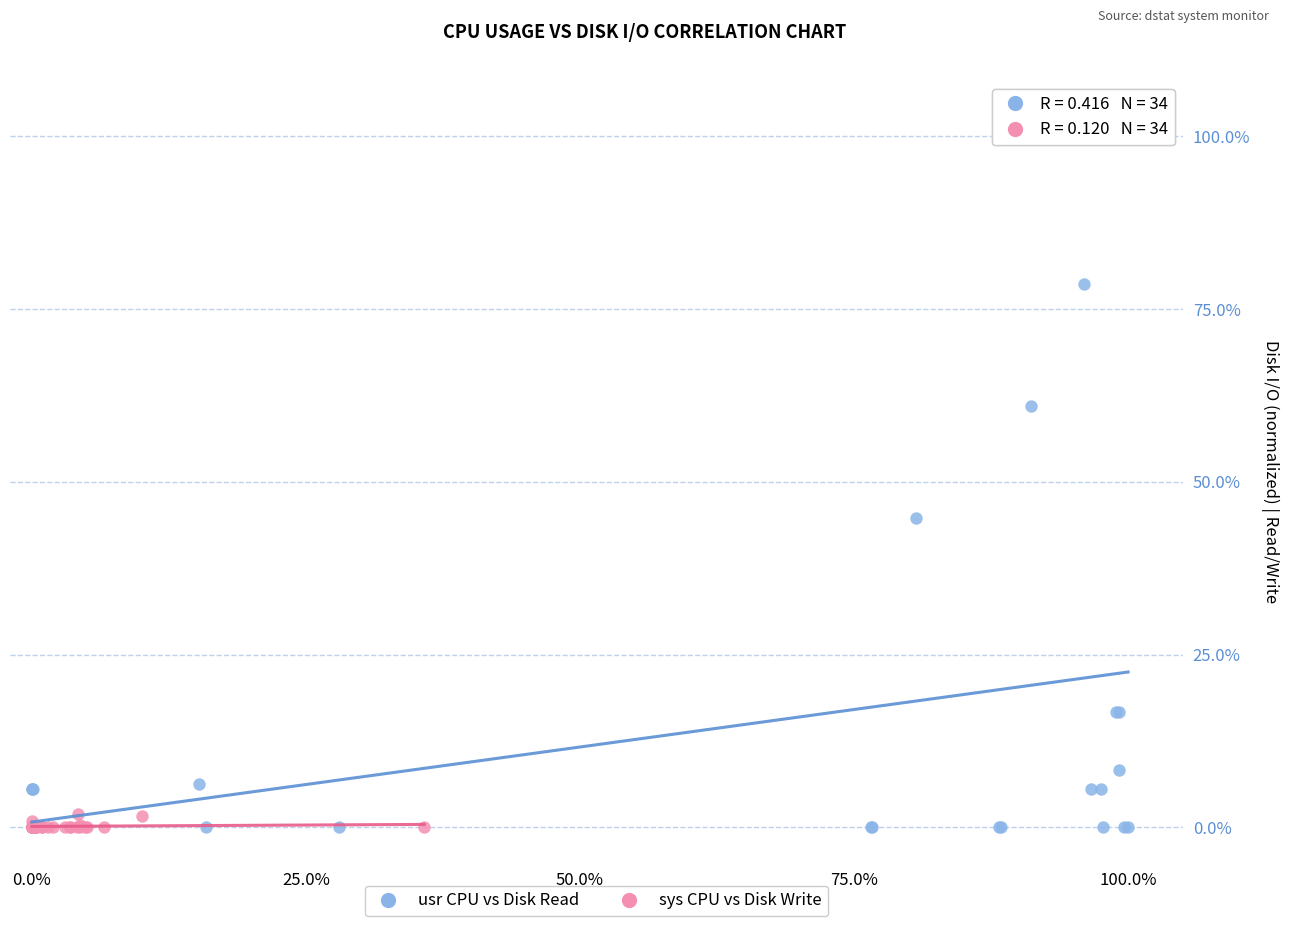

Which series contains the highest Y value?

usr CPU vs Disk Read